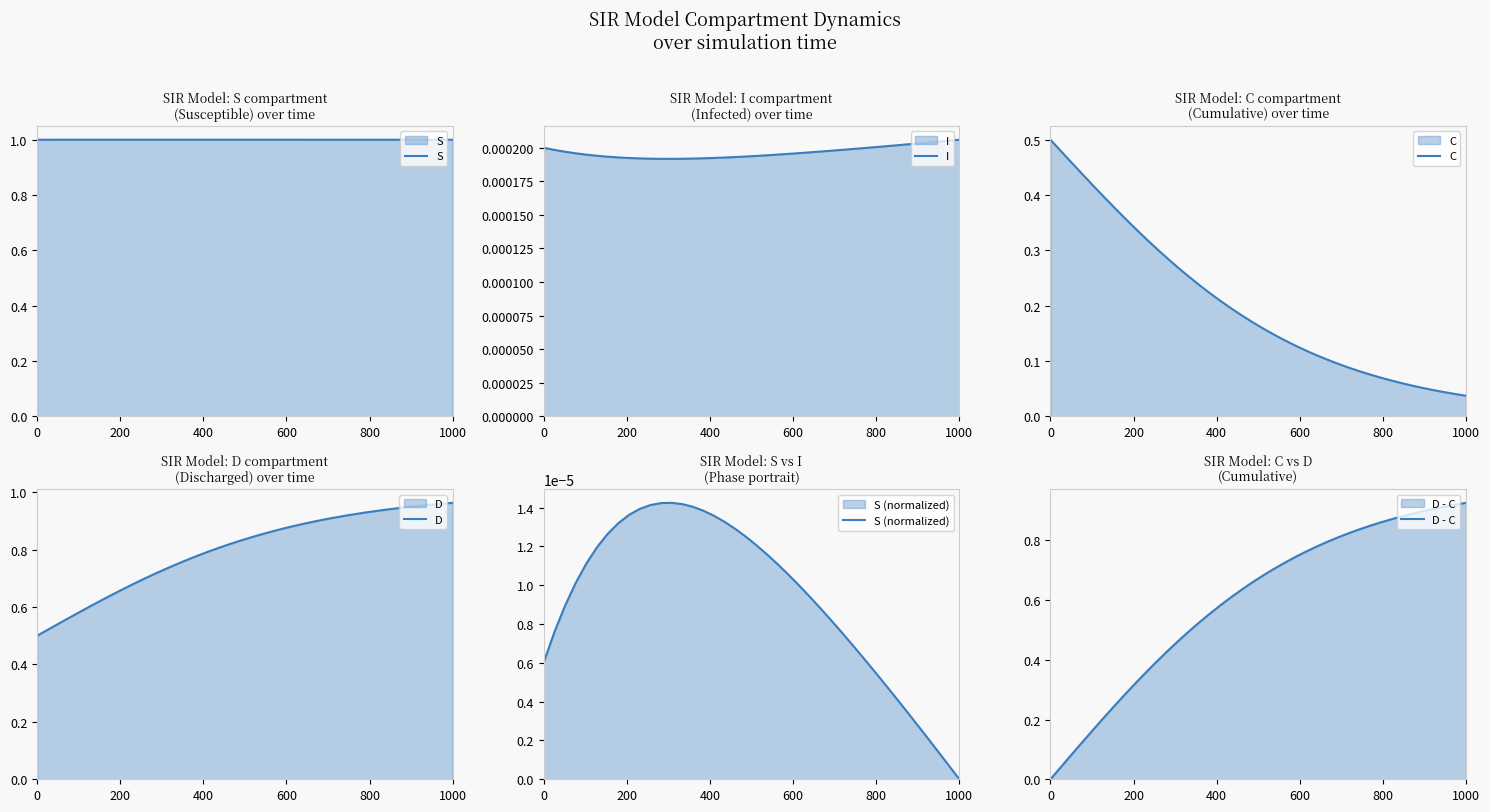

True or false: S has a value of 0.6 at 1000.

False